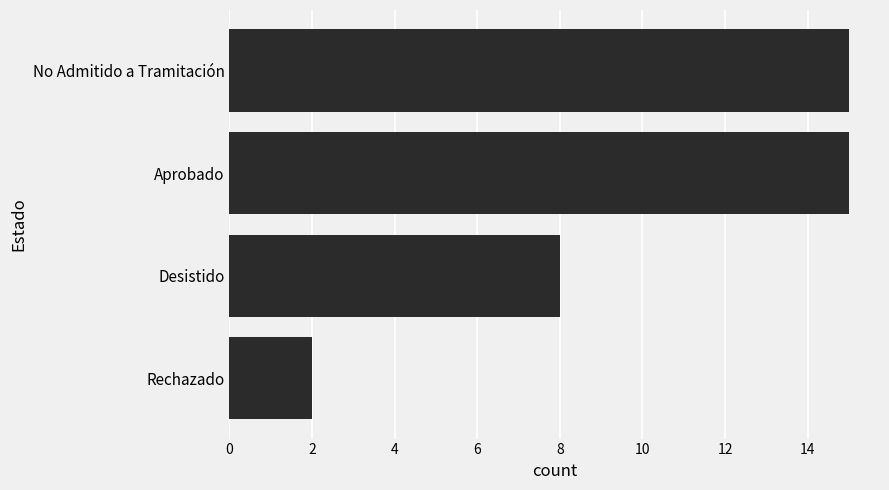

Between No Admitido a Tramitación and Desistido, which is larger?

No Admitido a Tramitación